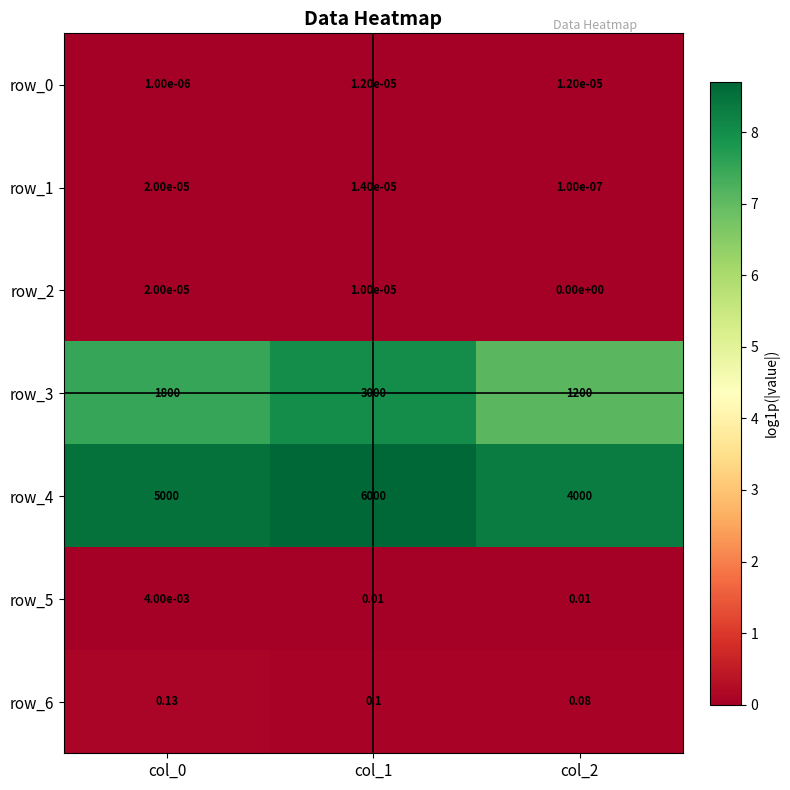

Count the number of data series in this chart.

7